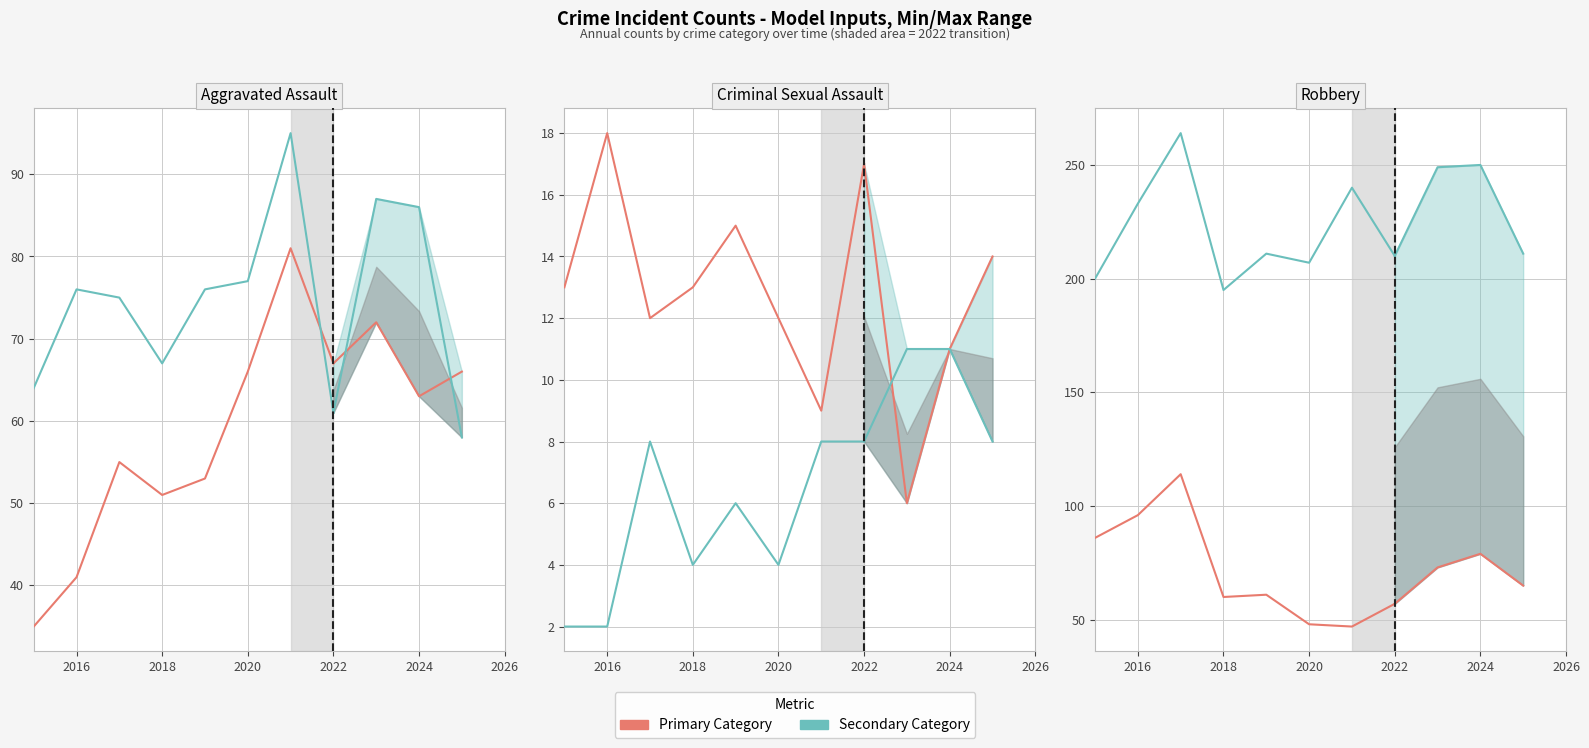

True or false: Homicide has more than 1 points higher than both neighbors.

True